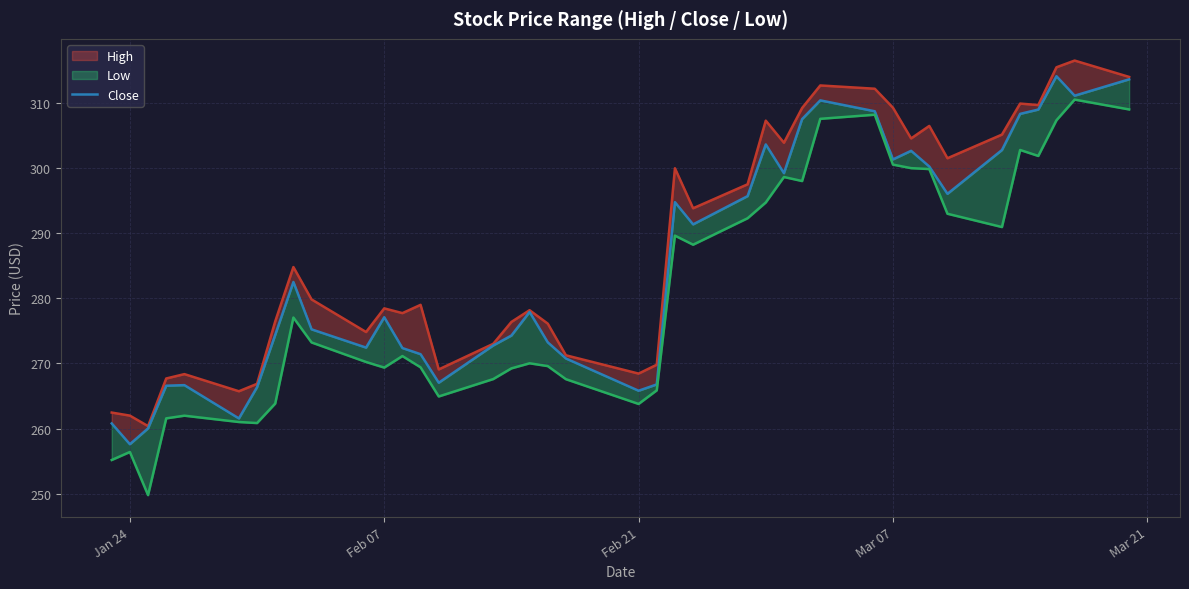

Rank the series at Mar 07 from highest to lowest value.

High, Close, Low